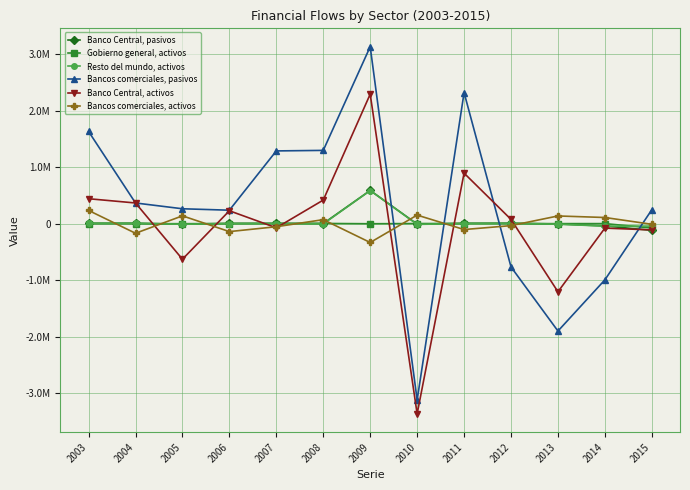

How many lines are shown in the chart?

6